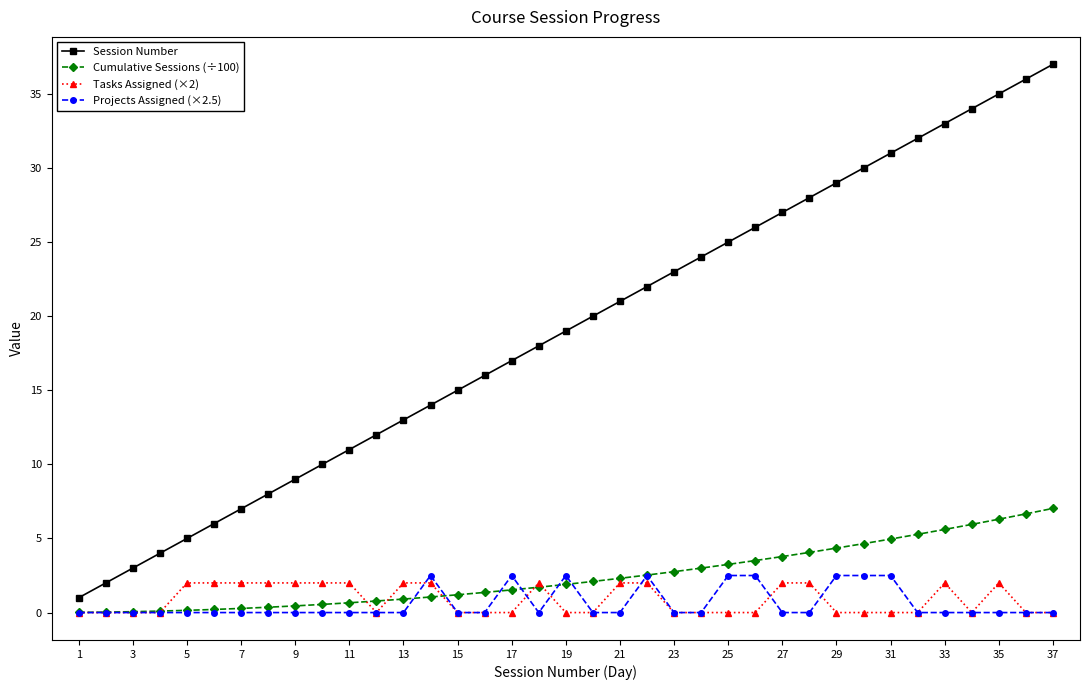

What is the value of the Cumulative Sessions (÷100) point at the 34th from the left?

6.0